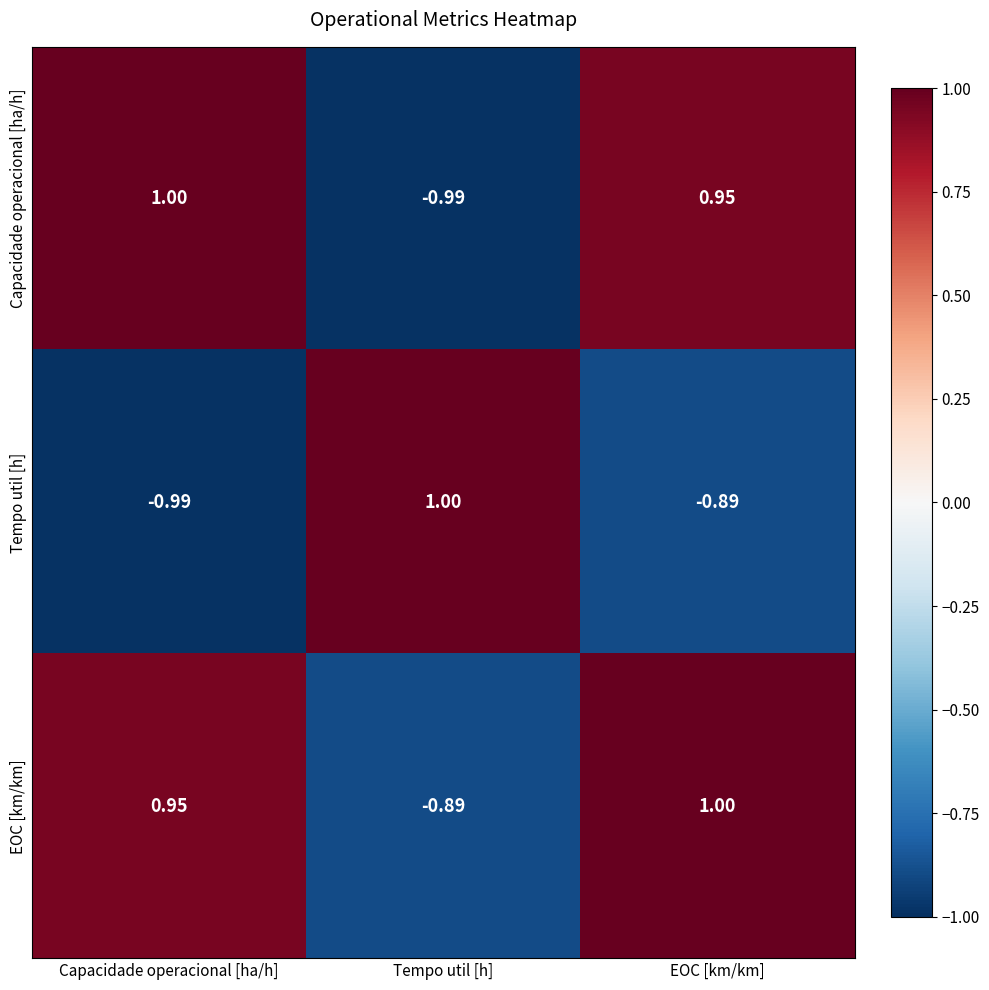

Which category has the lowest value in the Tempo util [h] series?

Capacidade operacional [ha/h]